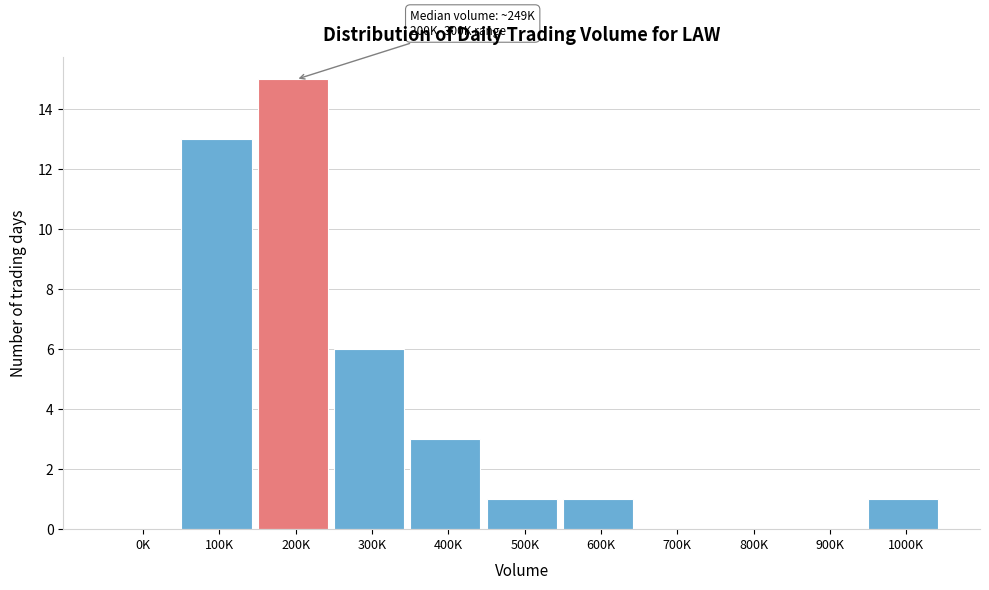

Reading left to right, transcribe all the data shown in this chart.

0K=0	100K=13	200K=15	300K=6	400K=3	500K=1	600K=1	700K=0	800K=0	900K=0	1000K=1